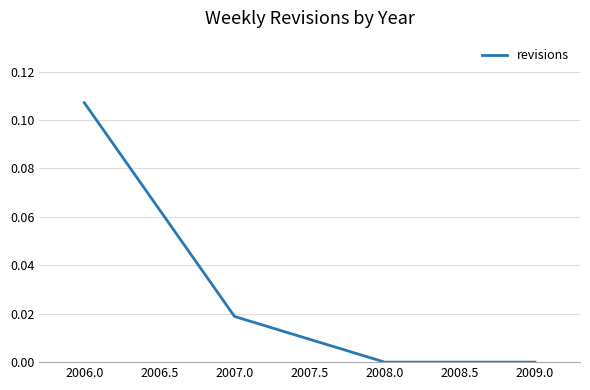

What position from the right is 2006.0?

4